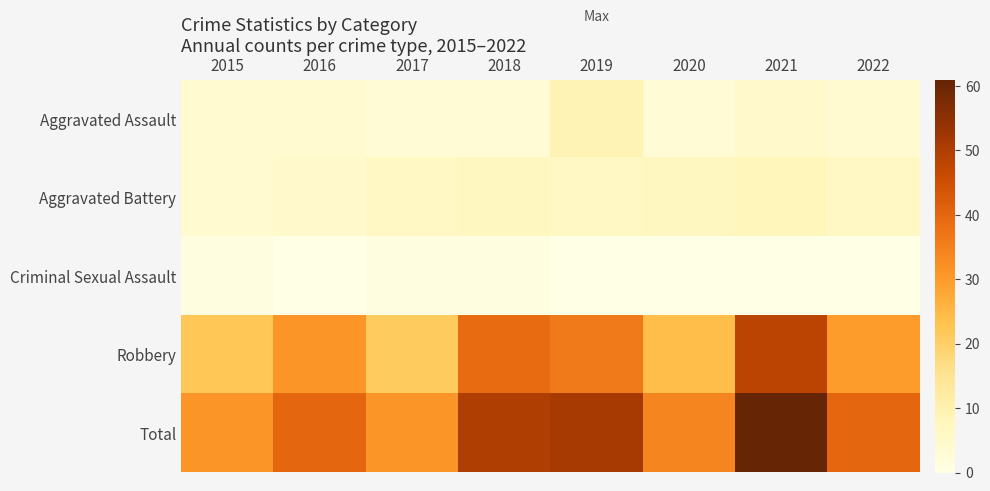

How many categories are shown in the chart?

8